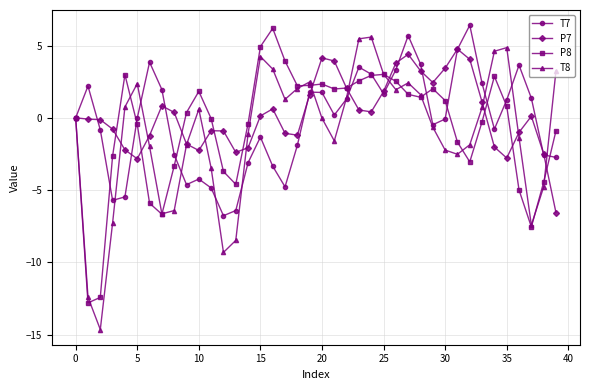

Which series has the widest spread of values?

T8